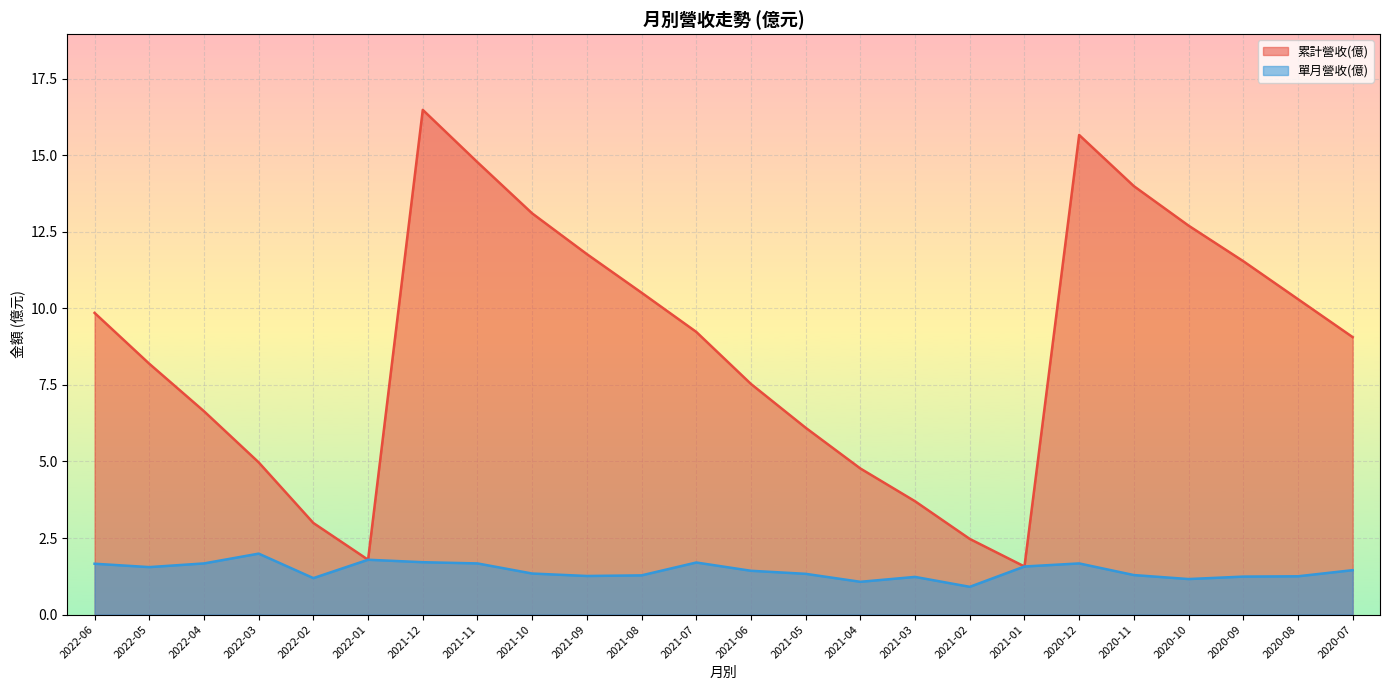

What is the difference between the maximum and minimum values in the 單月營收(億) series?

1.1